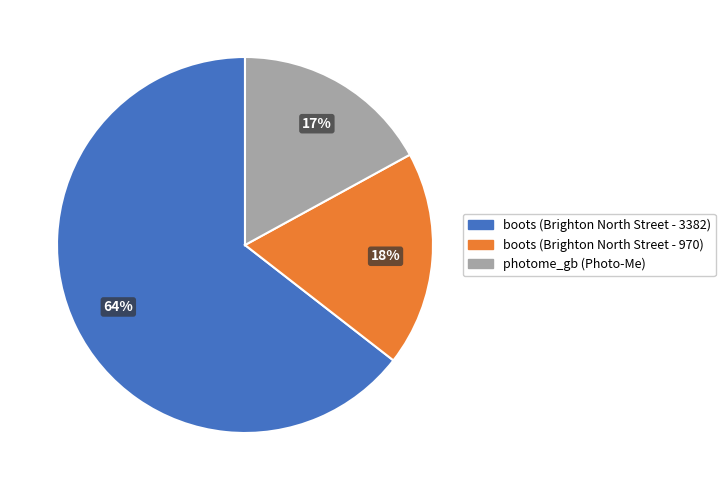

How many segments does this pie chart have?

3